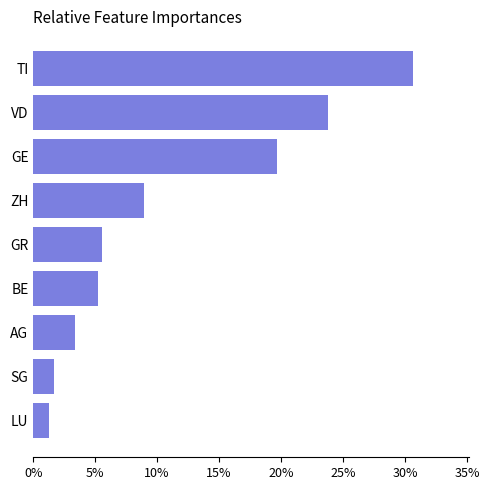

The chart shows a value of 42.4 at VD. True or false?

False